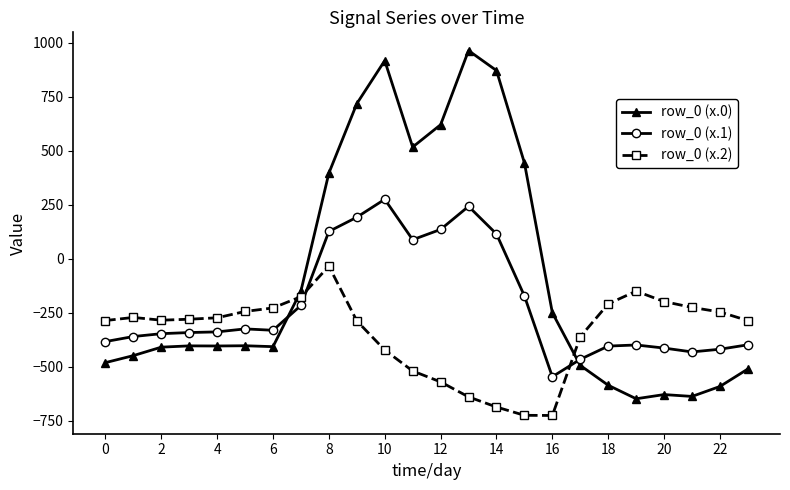

Which series has the largest total across all categories?

row_0 (x.0)